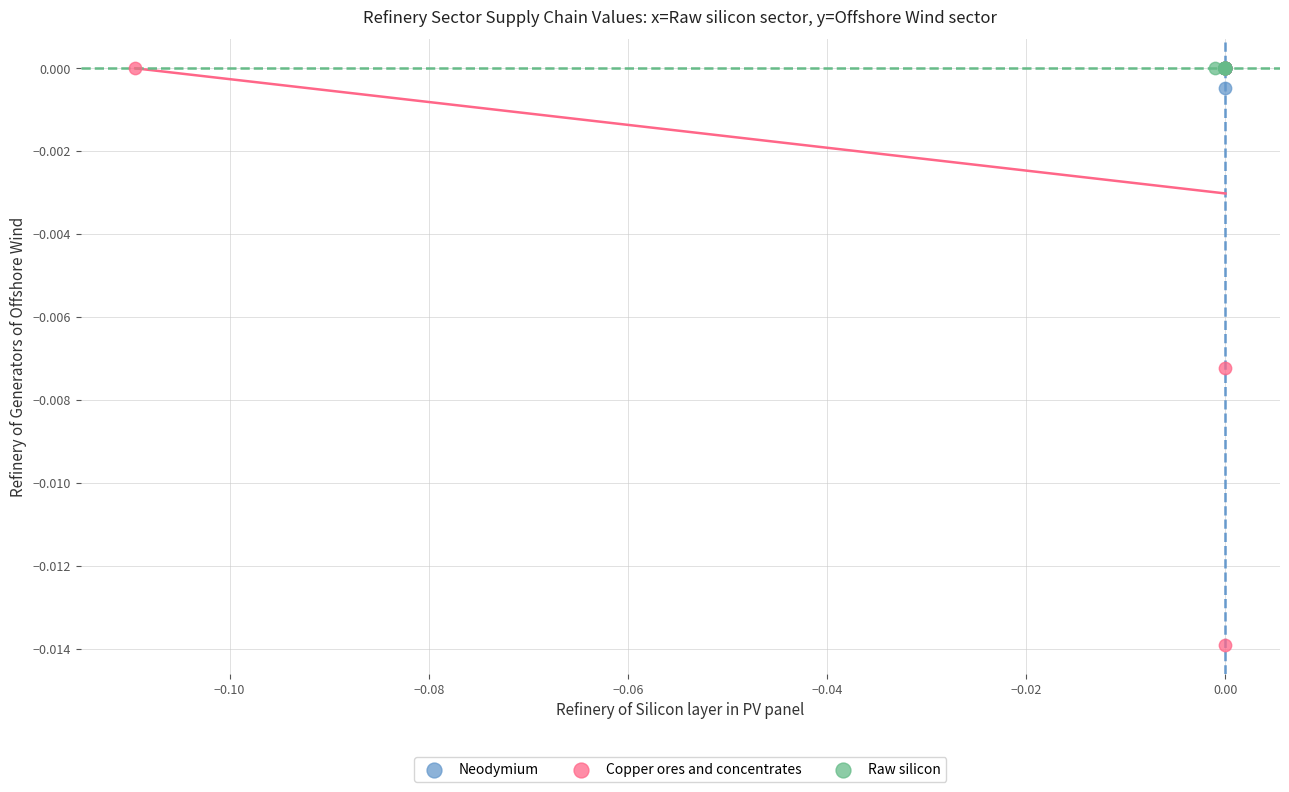

Which series reaches the minimum Y coordinate?

Copper ores and concentrates